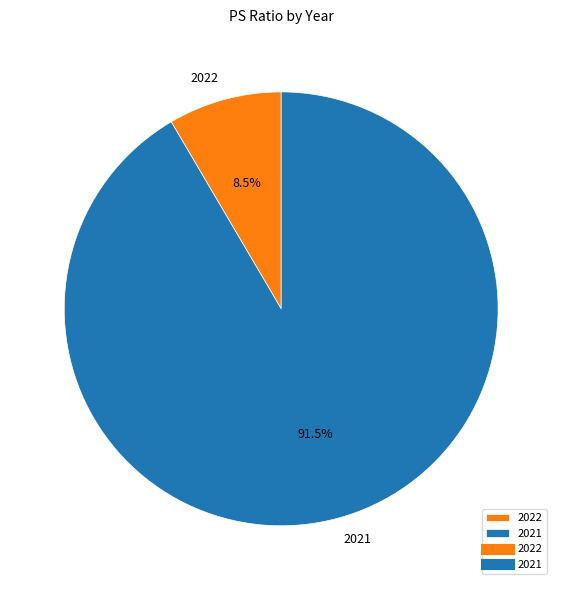

Is the sum of 2021 and 2022 greater than half?

Yes